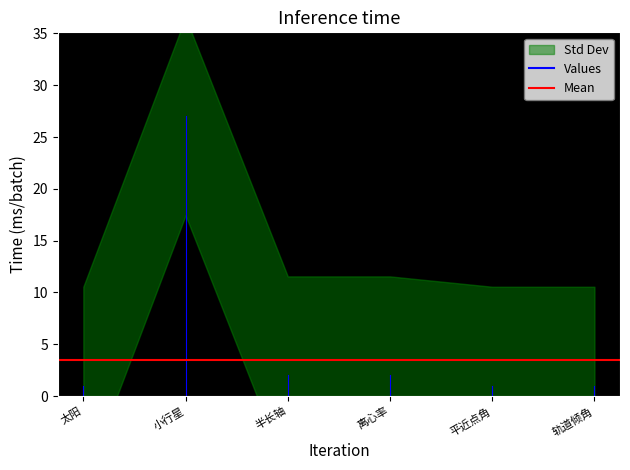

At which category is the sum across all series the highest?

小行星